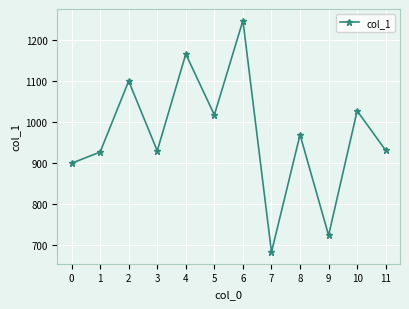

What is the greatest value displayed?

1248.3